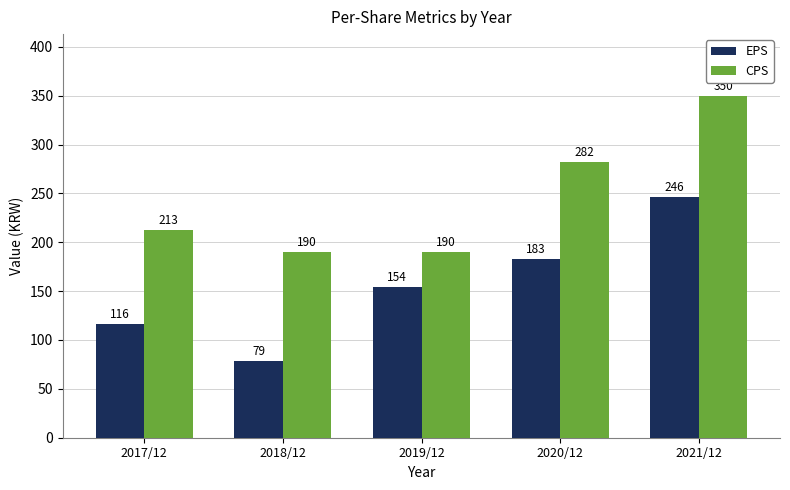

True or false: CPS has a value of 252 at 2019/12.

False